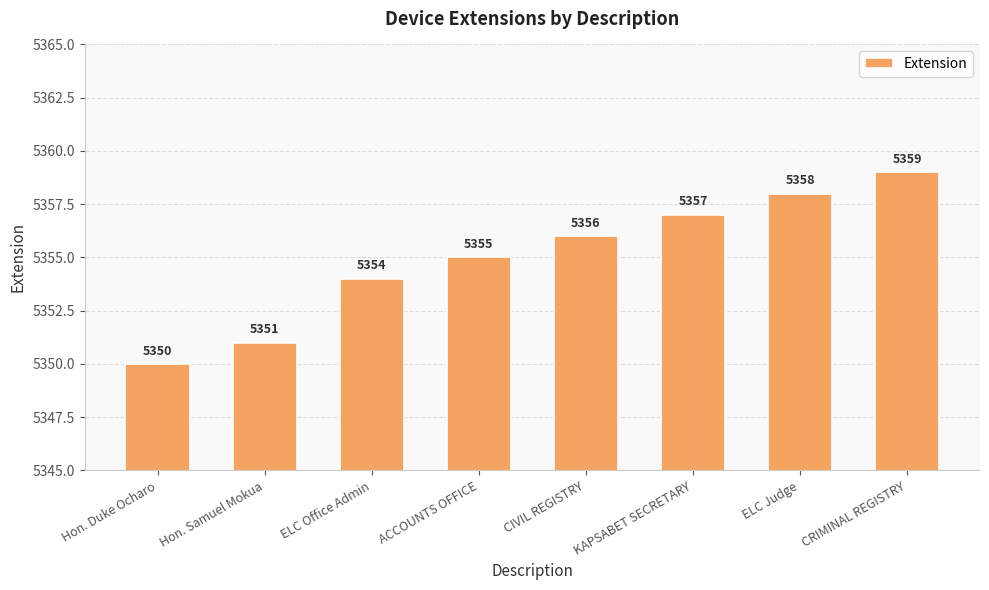

List the labels in order of value, smallest first.

Hon. Duke Ocharo, Hon. Samuel Mokua, ELC Office Admin, ACCOUNTS OFFICE, CIVIL REGISTRY, KAPSABET SECRETARY, ELC Judge, CRIMINAL REGISTRY